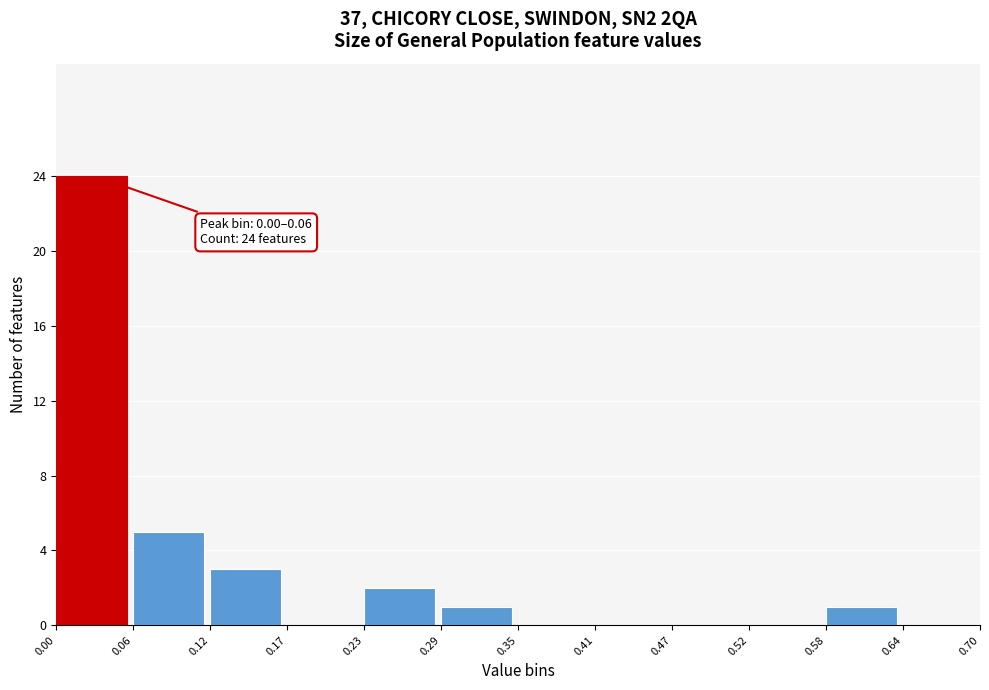

Over which range of the x-axis is the bar tallest?

0.00 to 0.06